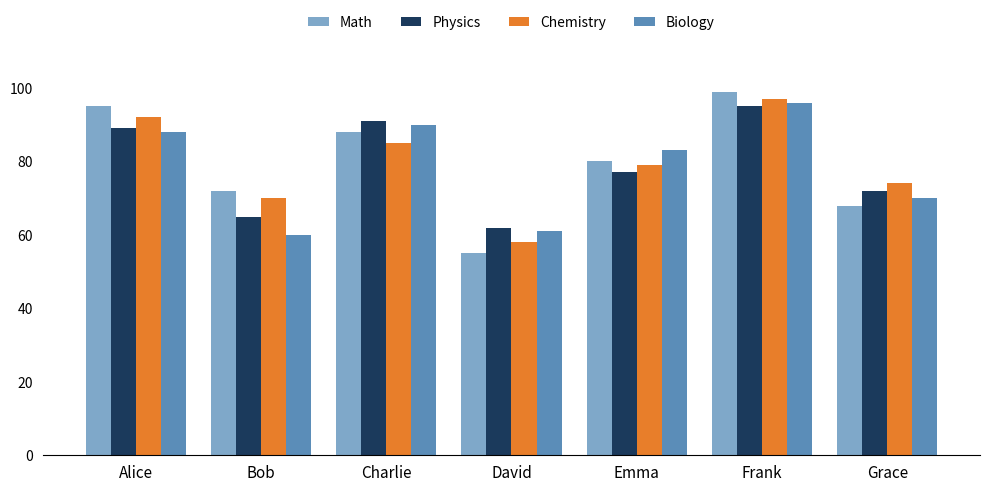

What is the sum of the Biology values at Frank and Emma?

179